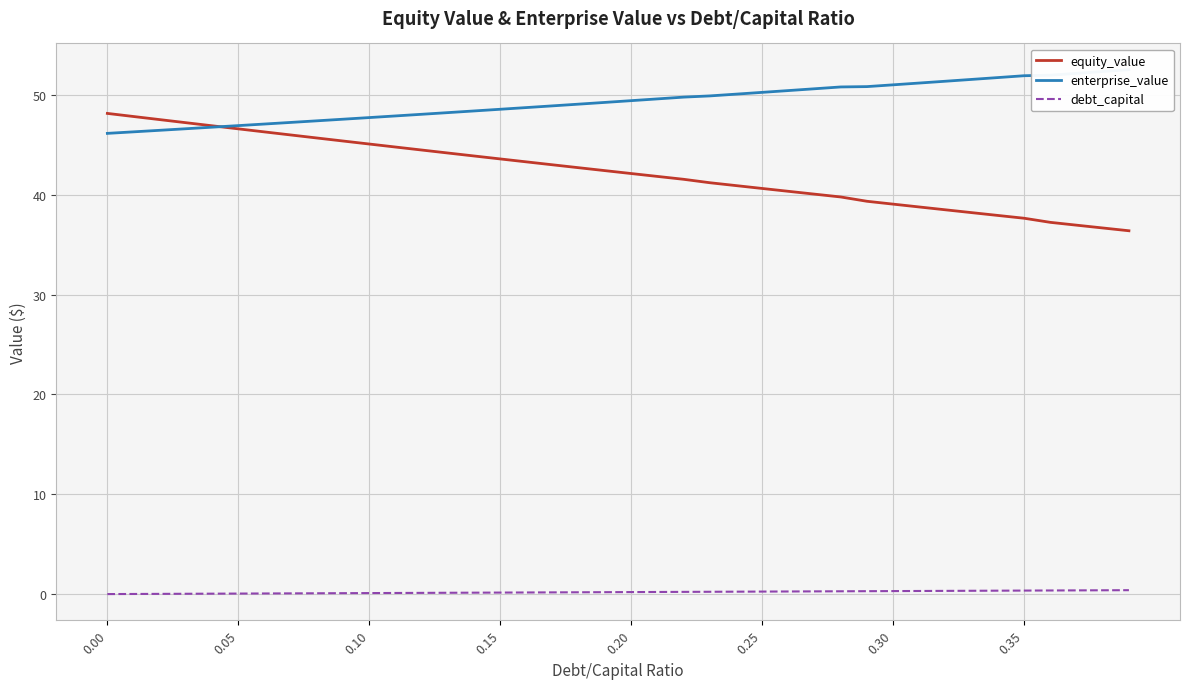

What is the lowest value of the equity_value series?

36.4